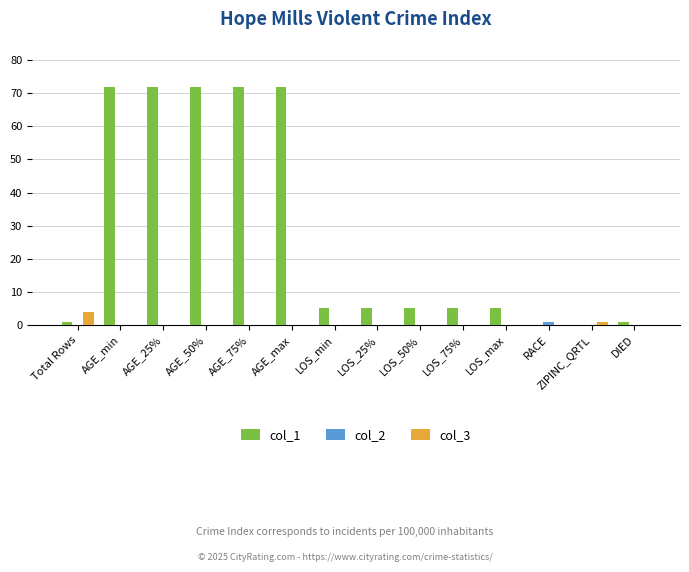

Which series has the largest total across all categories?

col_1